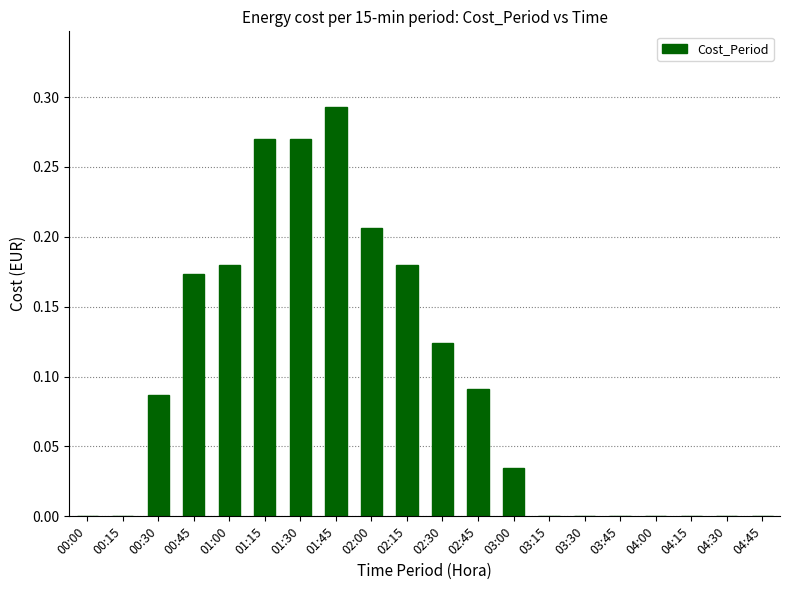

Between 02:45 and 02:30, which is larger?

02:30